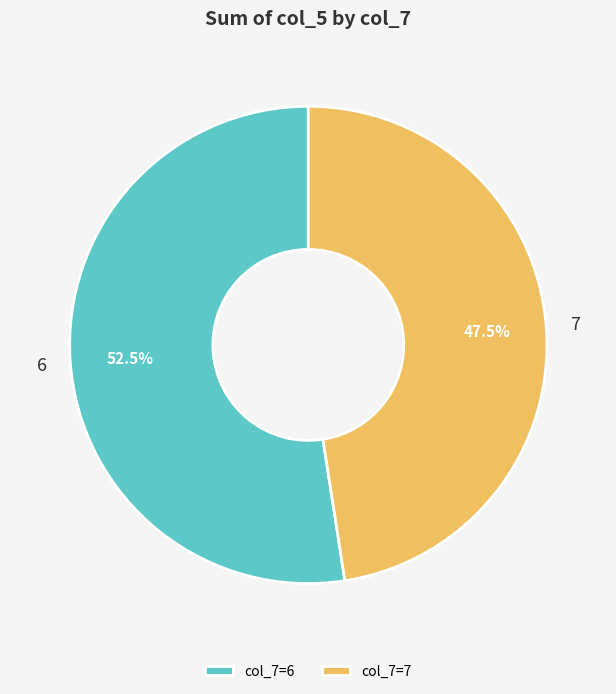

Do 6 and 7 together represent more than half of the pie?

Yes